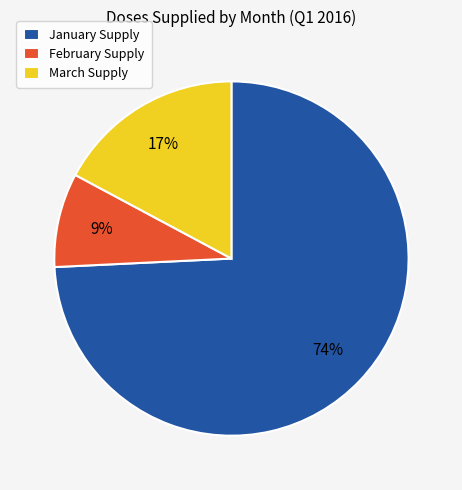

Which category has the biggest portion of the pie?

January Supply